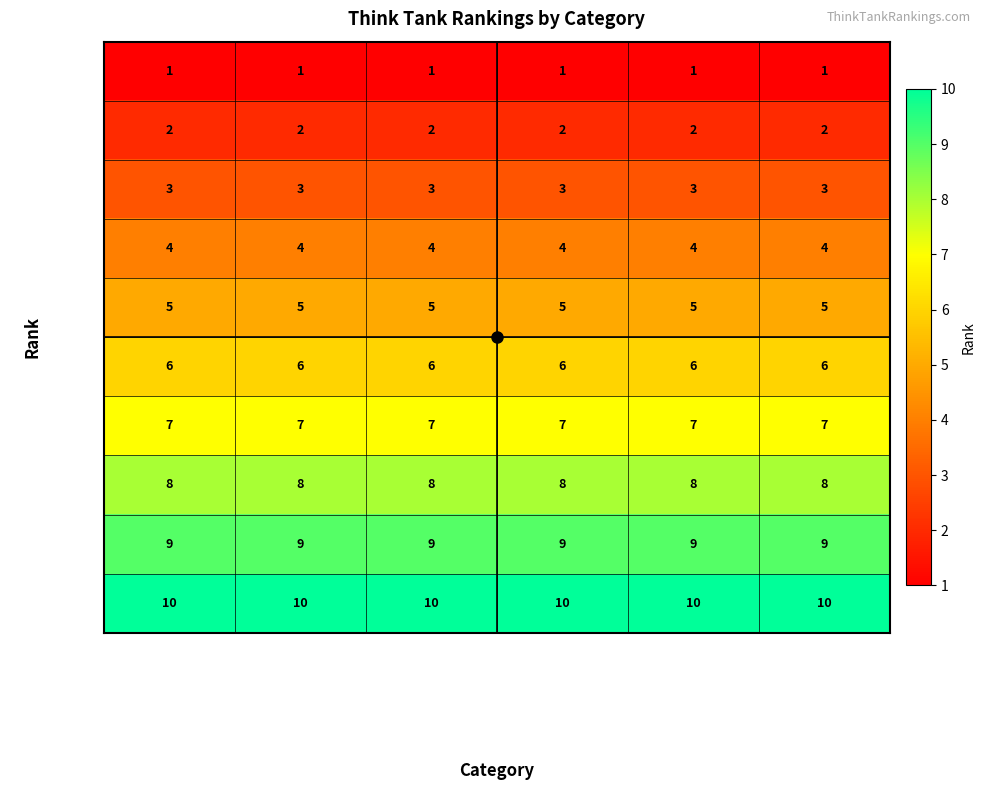

What is the sum of all Rank 8 values?

48